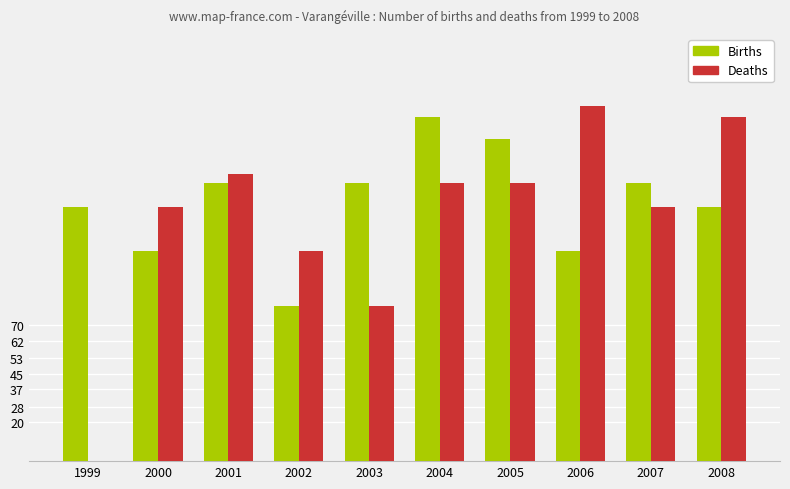

Reading left to right, transcribe all the data shown in this chart.

Births: 1999=131	2000=108	2001=143	2002=80	2003=143	2004=177	2005=166	2006=108	2007=143	2008=131
Deaths: 1999=0	2000=131	2001=148	2002=108	2003=80	2004=143	2005=143	2006=183	2007=131	2008=177